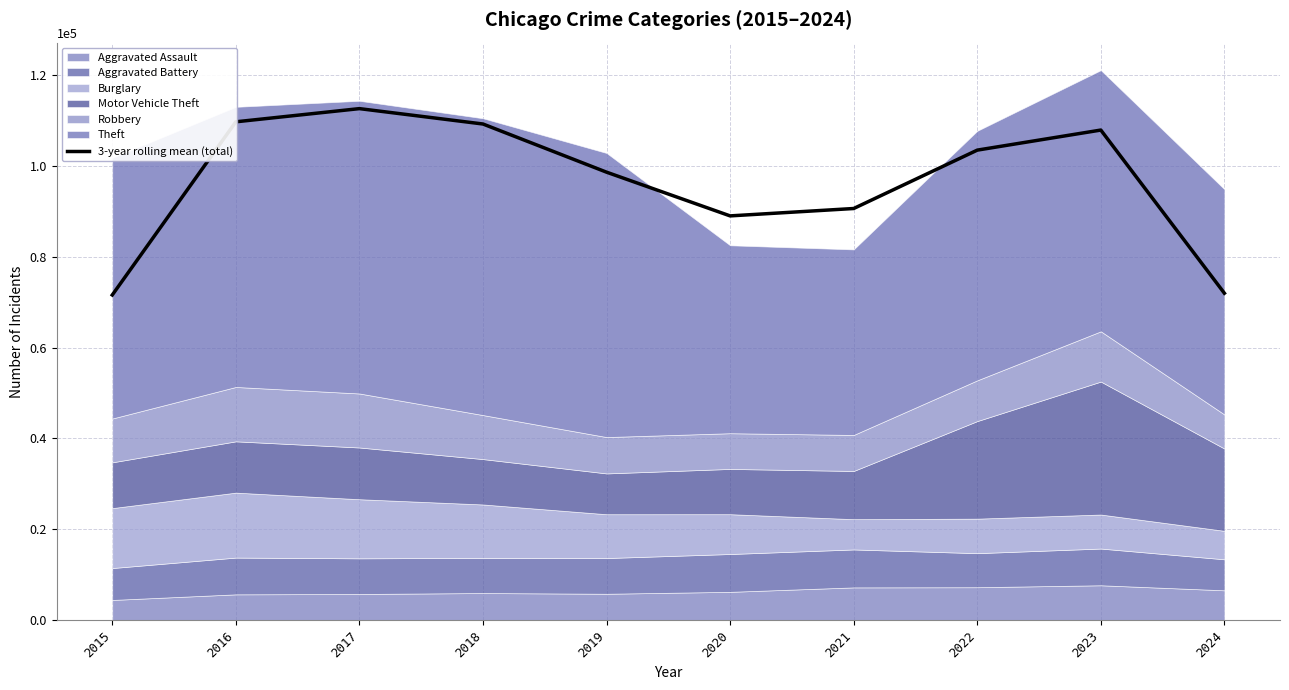

How many lines are shown in the chart?

1